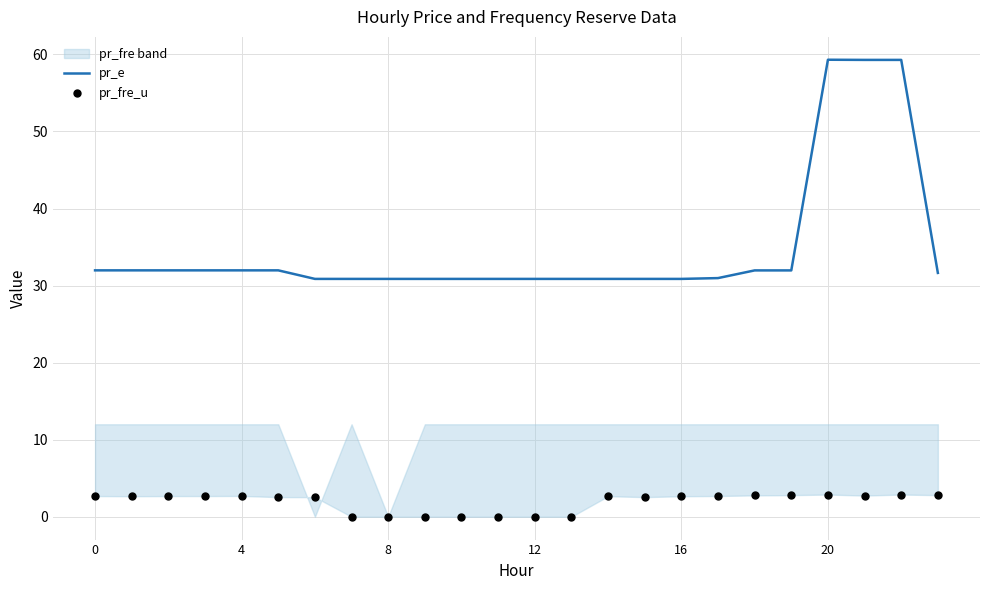

At which category is the sum across all series the highest?

20